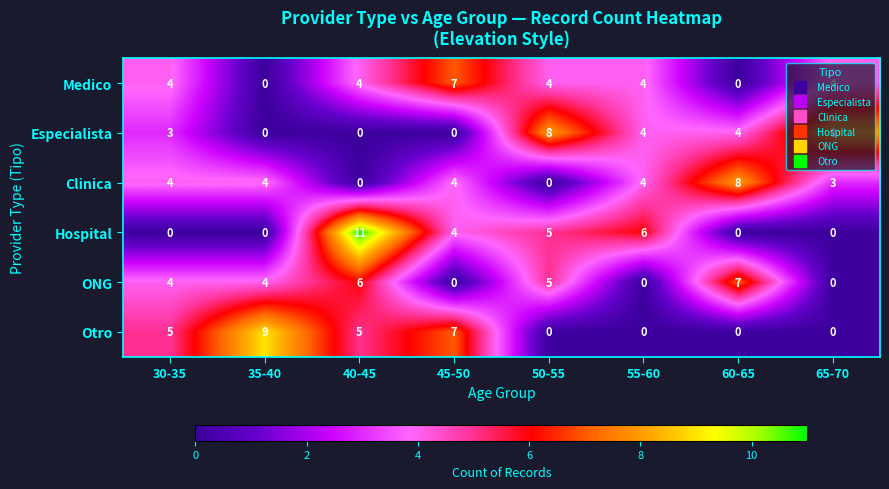

The value of Clinica at 35-40 is 4. True or false?

True